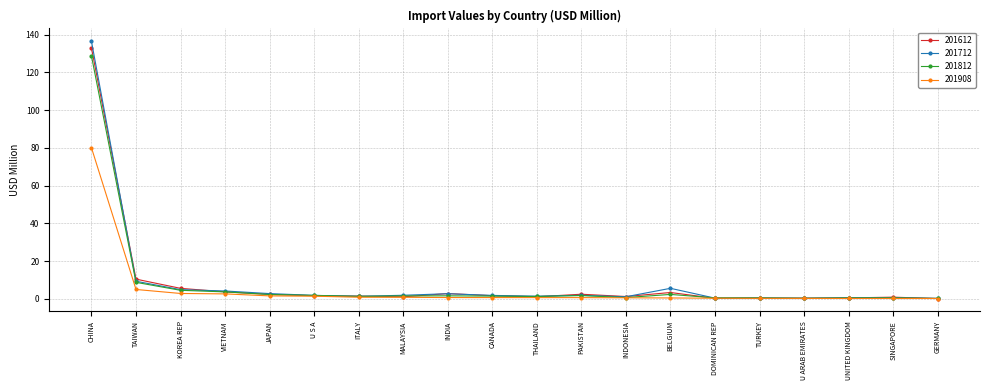

What is the label of the 16th point from the left?

TURKEY